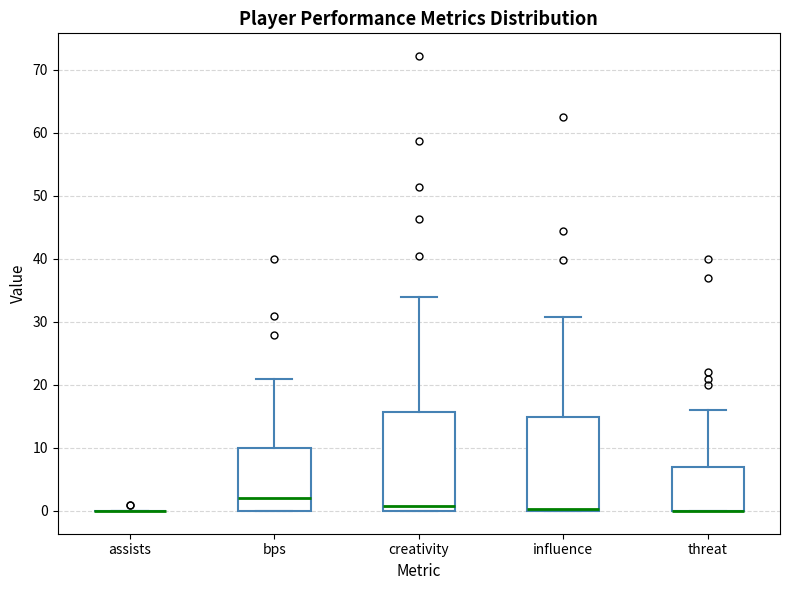

Reading left to right, read every box against the y-axis: the position of its median line, the range the box covers, and the ends of its whiskers. The values are not printed on the chart, so give them approximately, as read against the axis.

assists: box collapsed to a line at 0, whiskers 0 to 0
bps: median 2, box 0 to 10, whiskers 0 to 21
creativity: median 1, box 0 to 16, whiskers 0 to 34
influence: median 0 (drawn on the box's lower edge), box 0 to 15, whiskers 0 to 31
threat: median 0 (drawn on the box's lower edge), box 0 to 7, whiskers 0 to 16